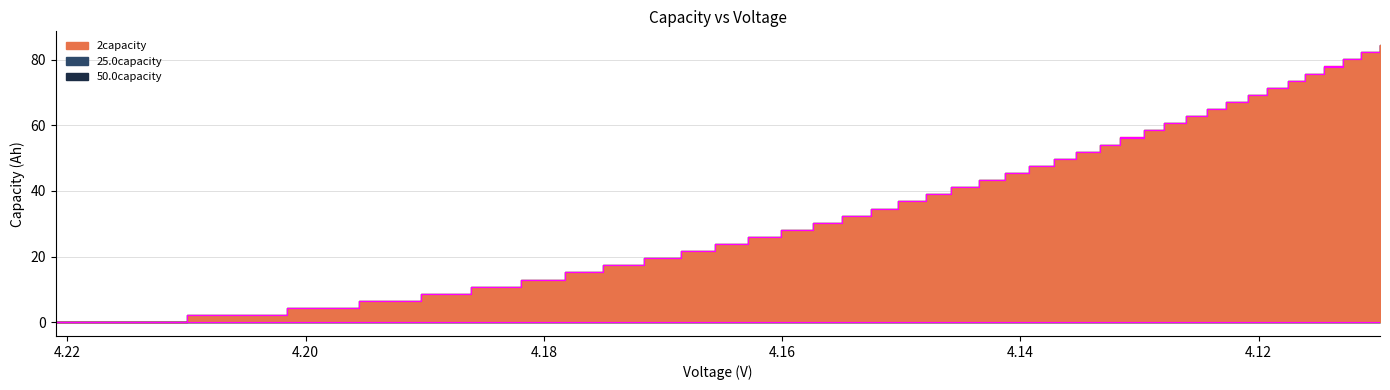

True or false: 25.0capacity and 2capacity intersect in this chart.

False